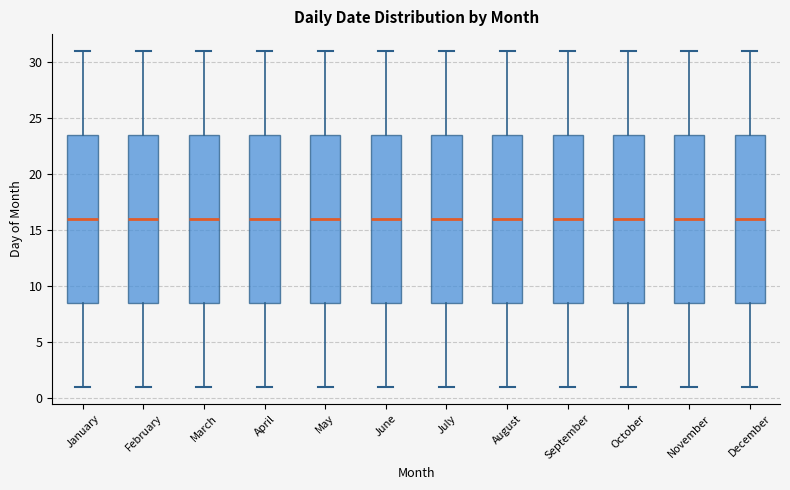

Where does the lower whisker of the box for May end on the y-axis? The values are not printed on the chart, so give them approximately, as read against the axis.

1.0